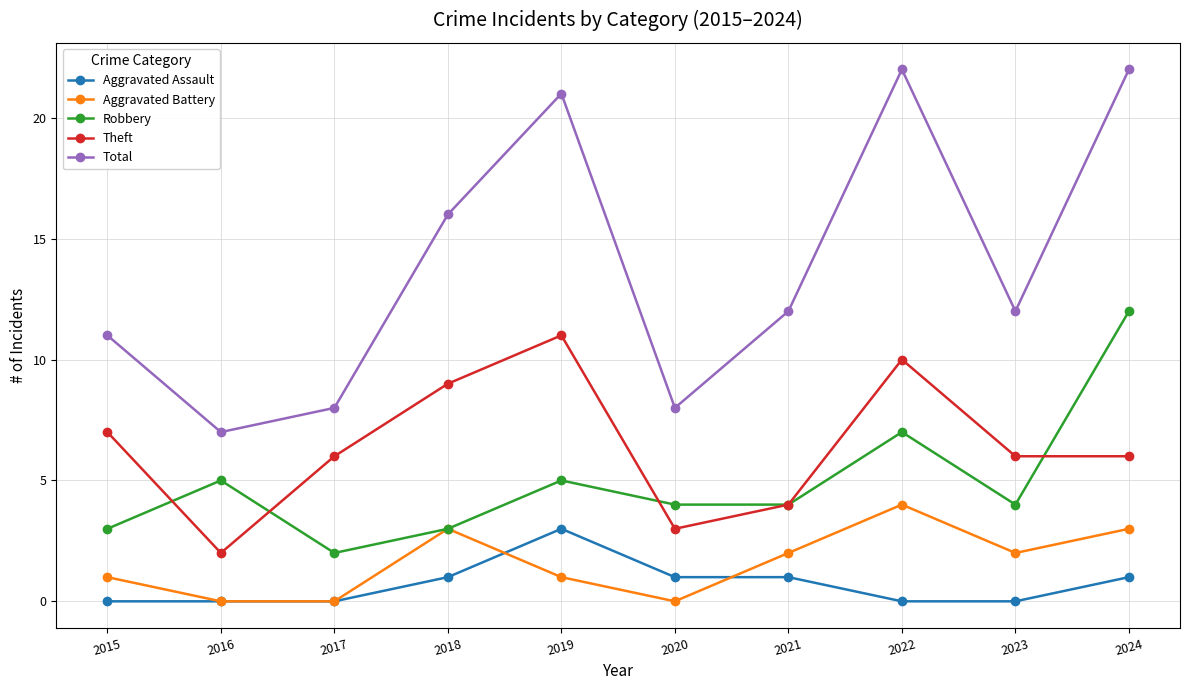

Is it true that Robbery equals 3 at 2018?

True